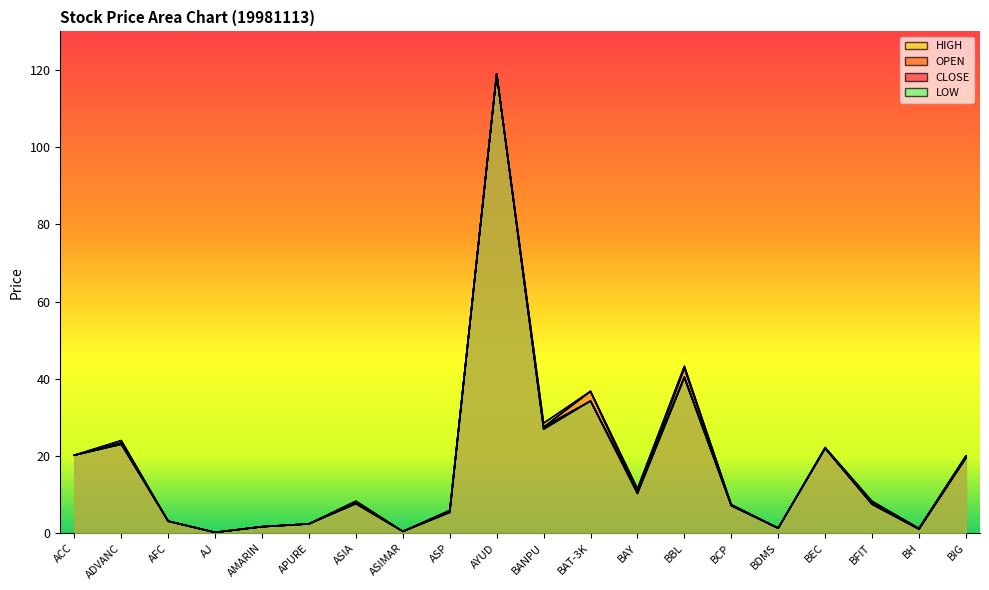

Between AYUD and BCP, which is larger?

AYUD